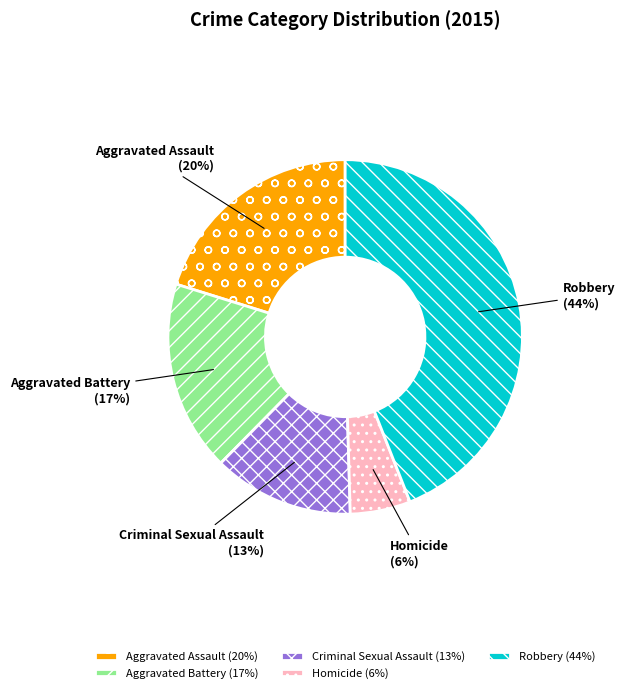

Which slice is the smallest?

Homicide